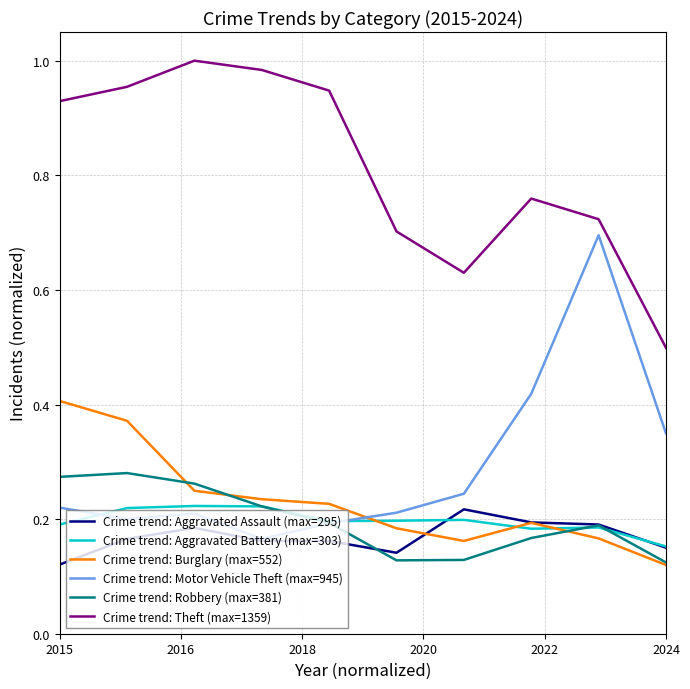

Which series has the largest total across all categories?

Crime trend: Theft (max=1359)